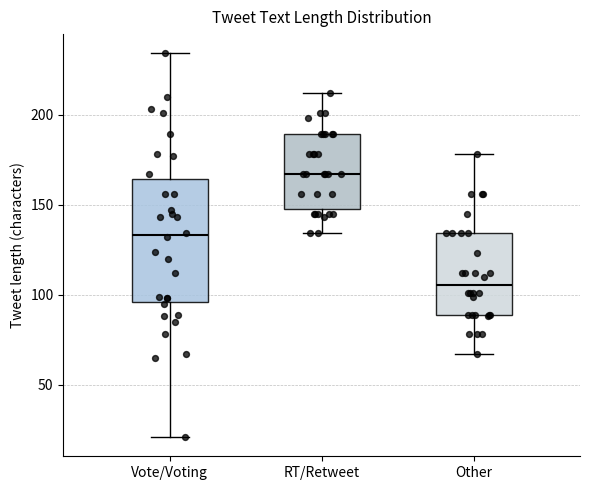

Where does the median line of the box for Vote/Voting sit on the y-axis? The values are not printed on the chart, so give them approximately, as read against the axis.

135